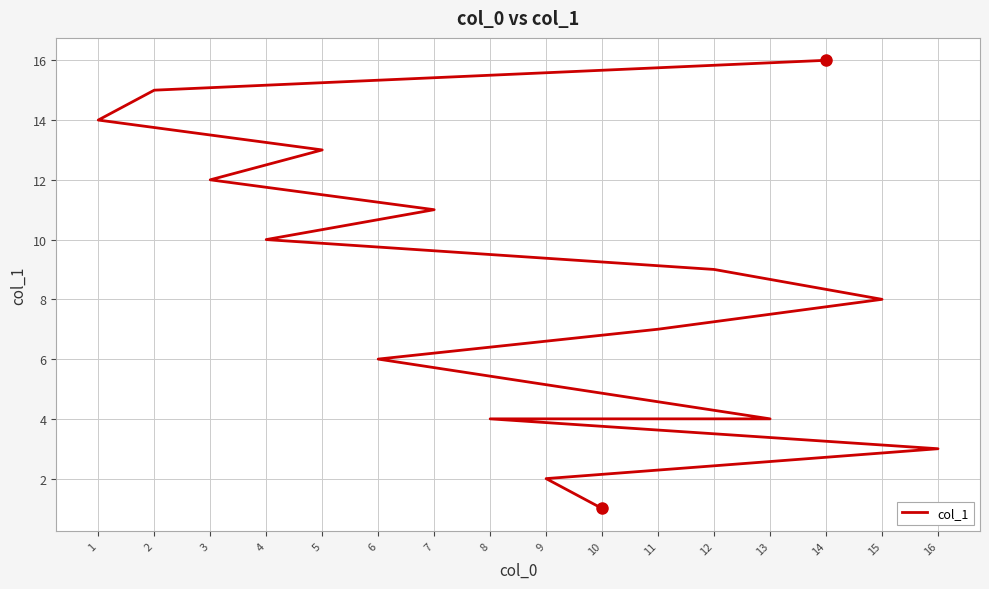

At which label is the value closest to 8?

15